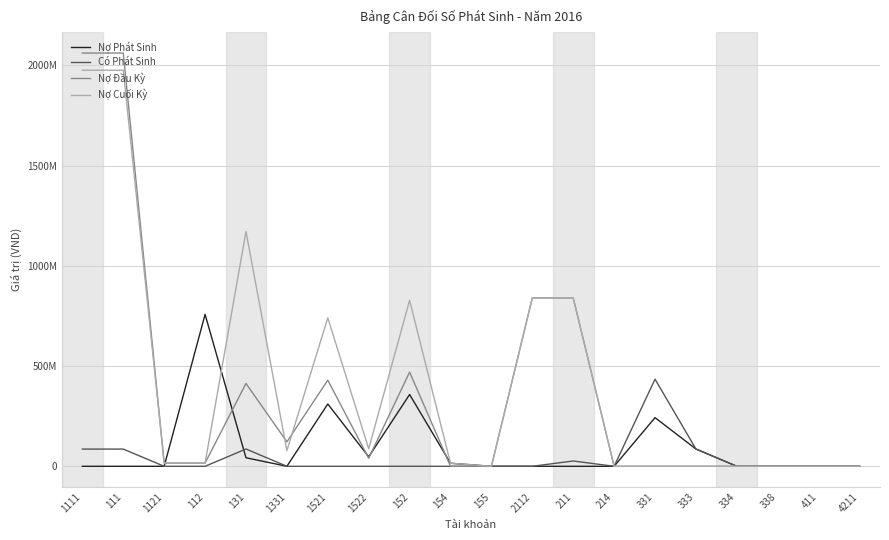

Is it true that Nợ Đầu Kỳ equals 0 at 411?

True